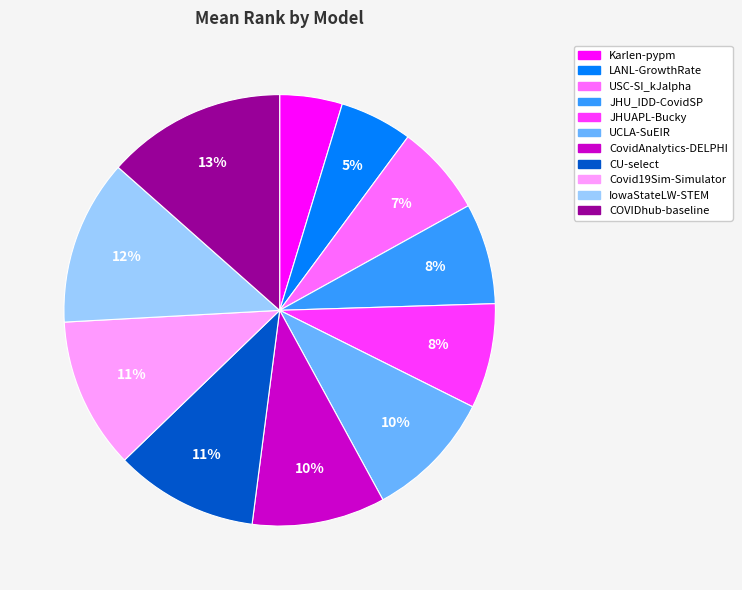

To the nearest percent, what is the combined percentage of CovidAnalytics-DELPHI and UCLA-SuEIR?

20%